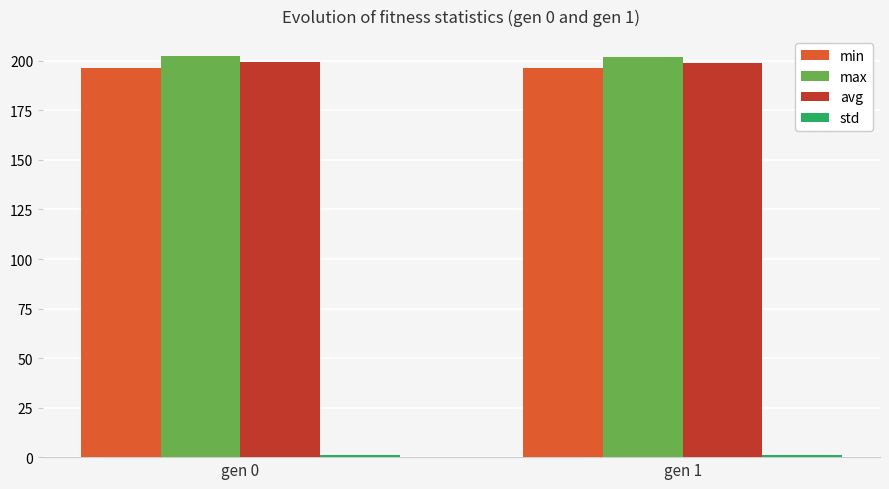

Is it true that min equals 196.2 at gen 0?

True